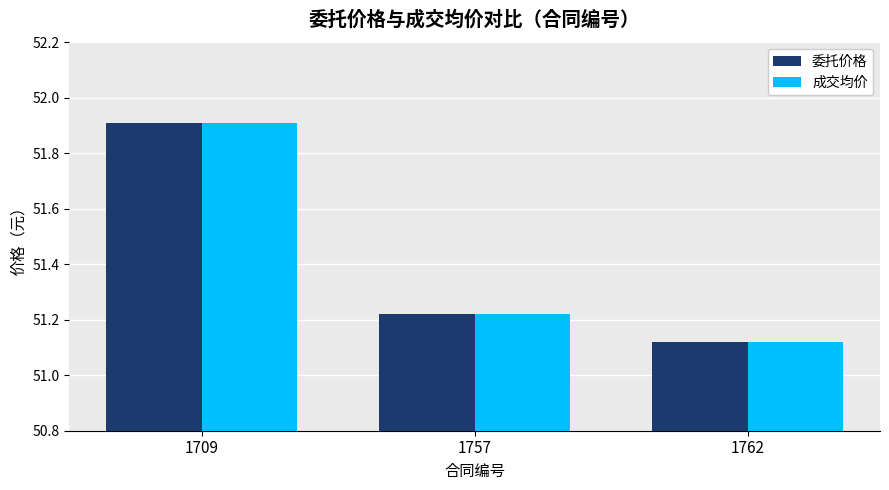

Is it true that 成交均价 equals 84.4 at 1709?

False